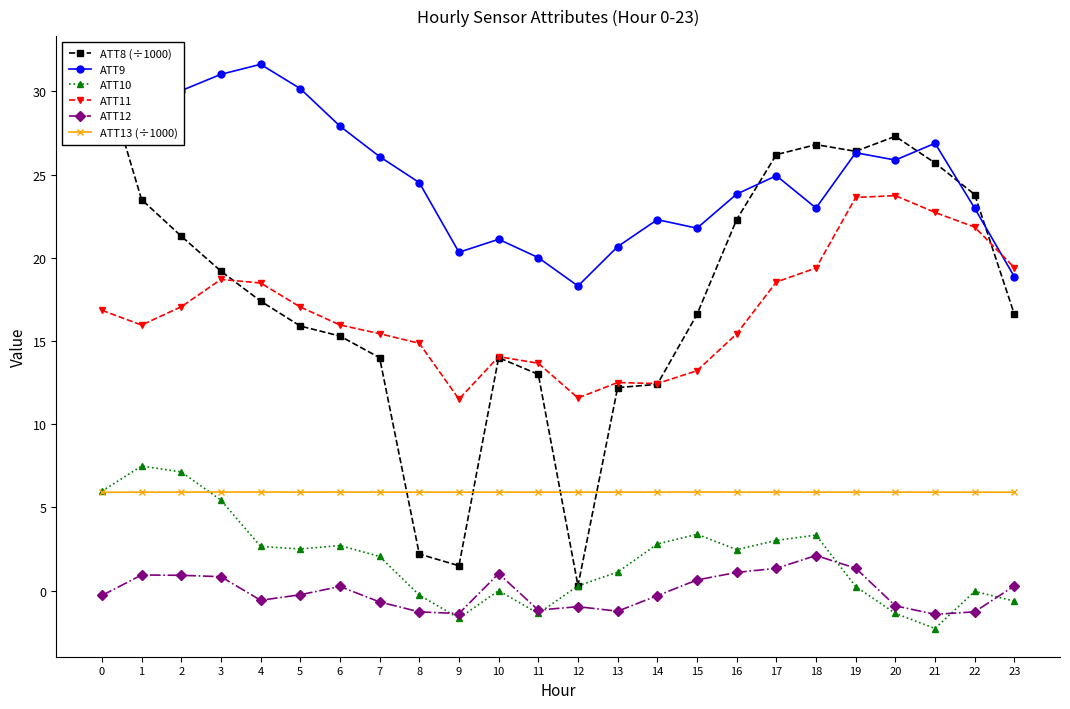

Where is ATT11 nearest to the value 17?

5